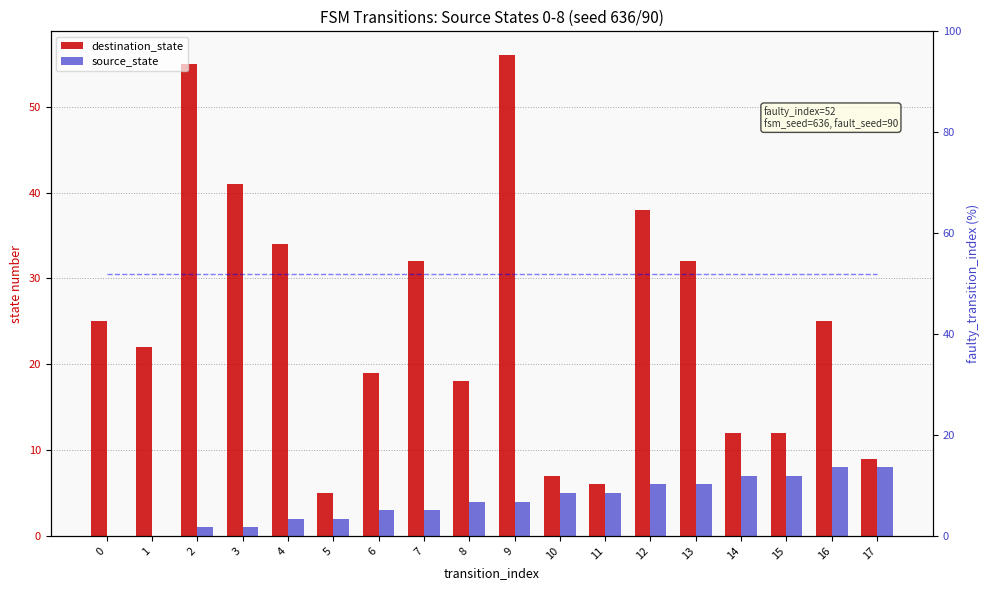

What is the spread (max minus min) of values at 9?

52